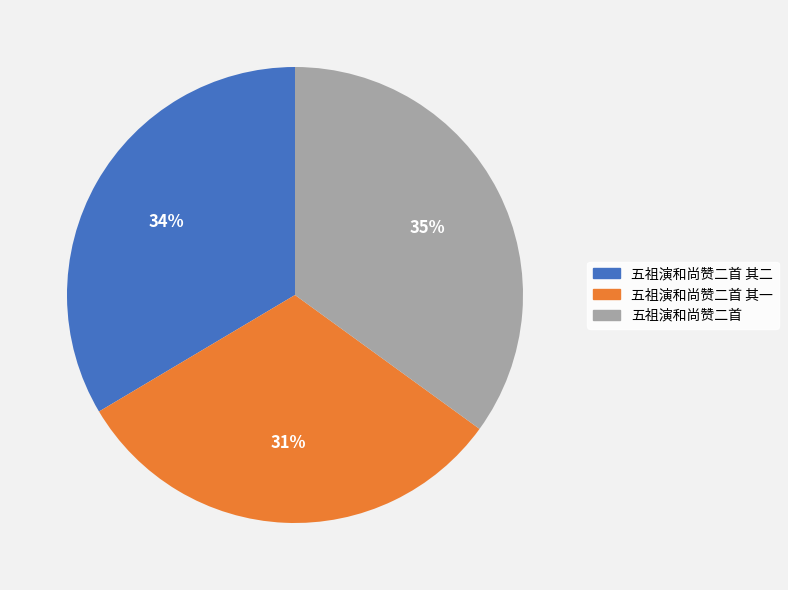

Does any single category account for the majority?

No